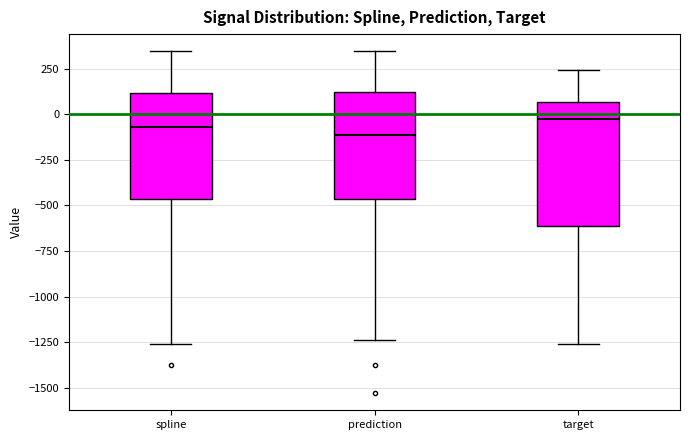

Reading left to right, read every box against the y-axis: the position of its median line, the range the box covers, and the ends of its whiskers. The values are not printed on the chart, so give them approximately, as read against the axis.

spline: median -50, box -450 to 100, whiskers -1250 to 350
prediction: median -100, box -450 to 100, whiskers -1250 to 350
target: median 0, box -600 to 50, whiskers -1250 to 250